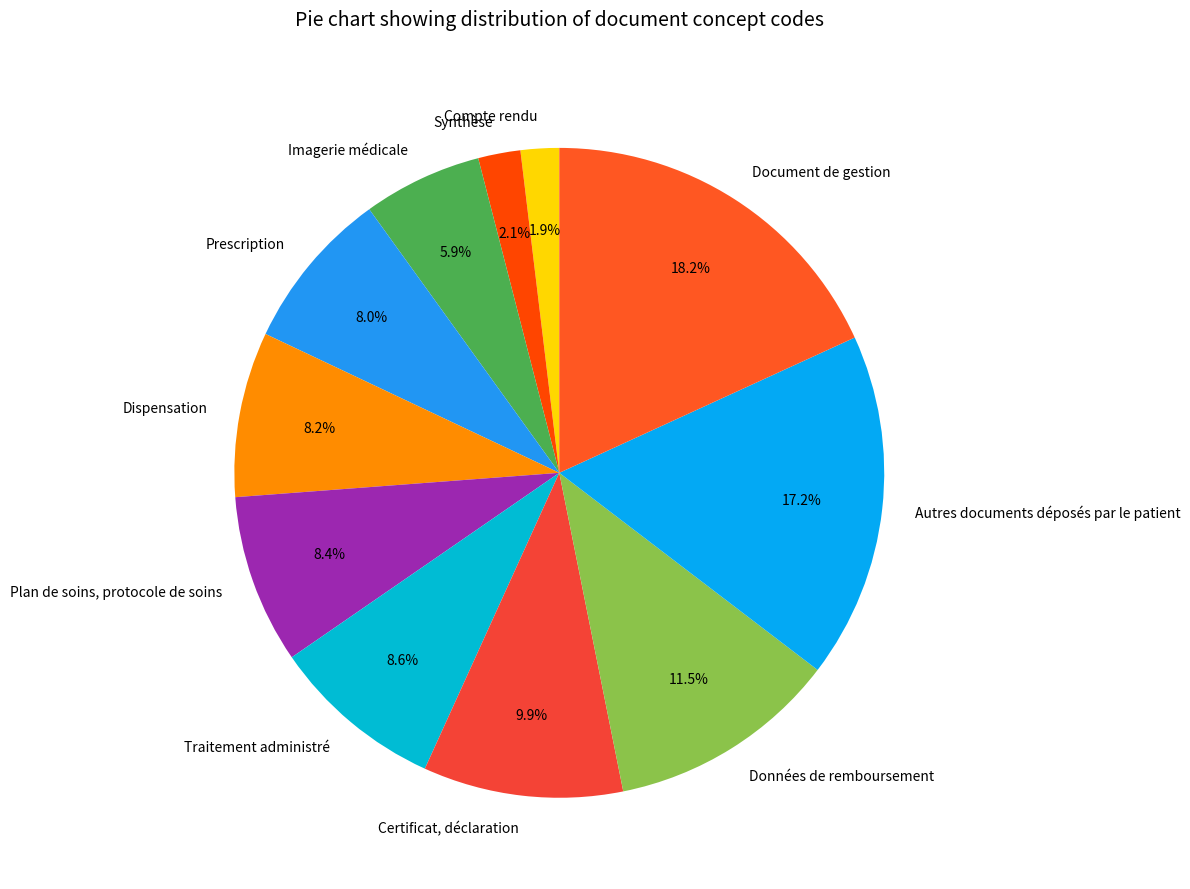

Is Données de remboursement the majority of the pie?

No